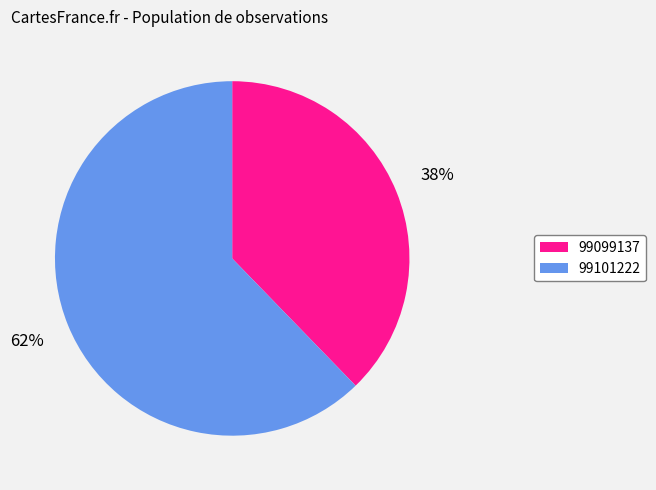

What is the majority slice?

99101222